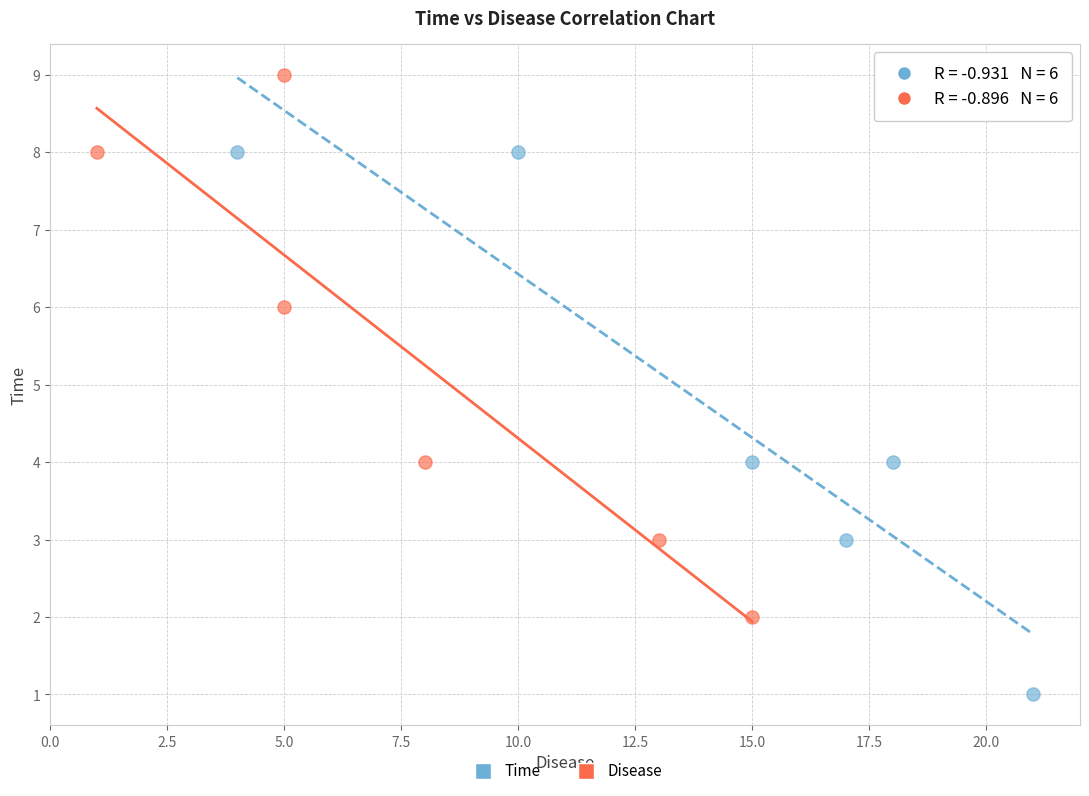

Which series contains the highest Y value?

Disease